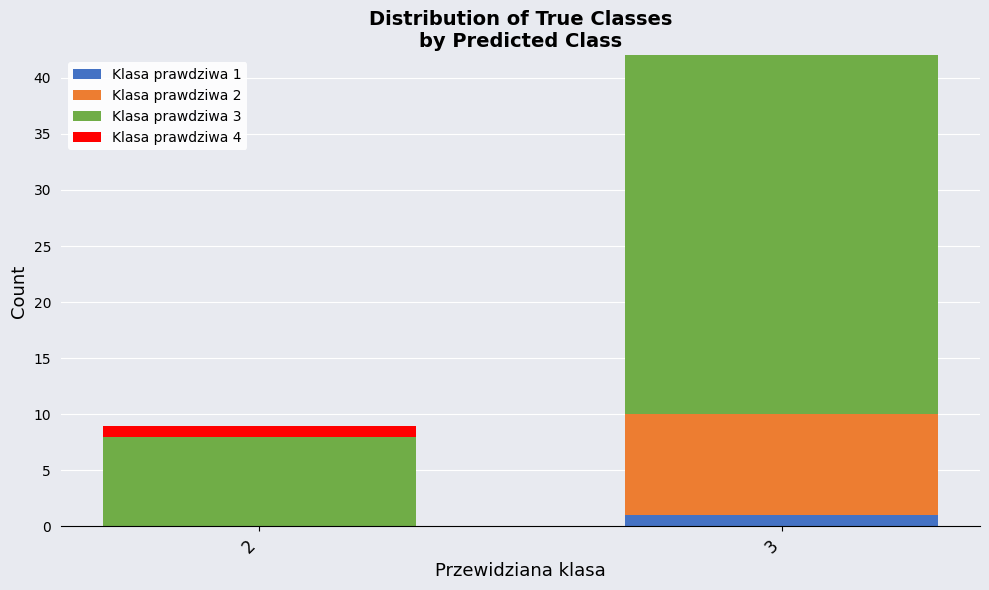

The Klasa prawdziwa 1 series shows 1 at 3. True or false?

True